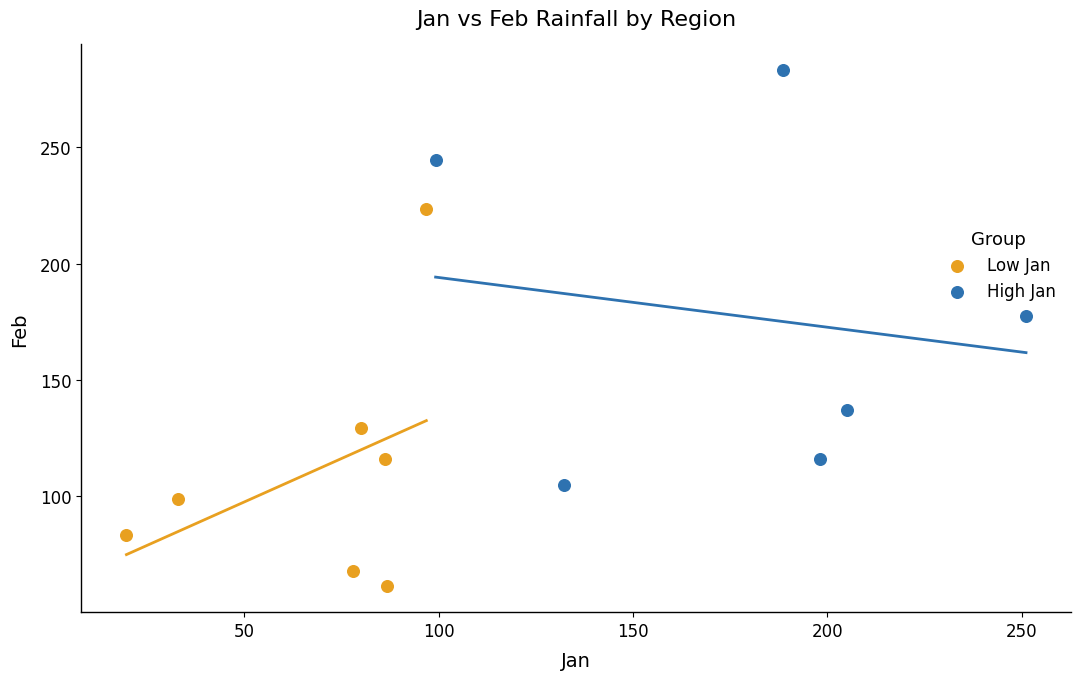

Which series has the largest Y range (max minus min)?

High Jan